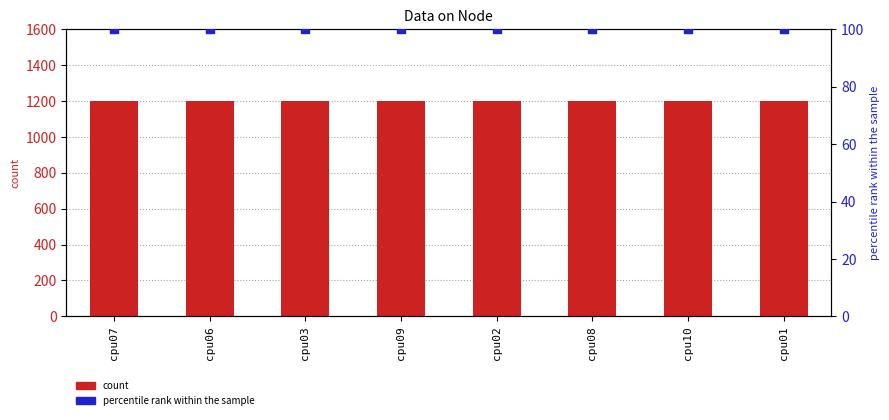

What are all the series names shown in the legend?

count, percentile rank within the sample